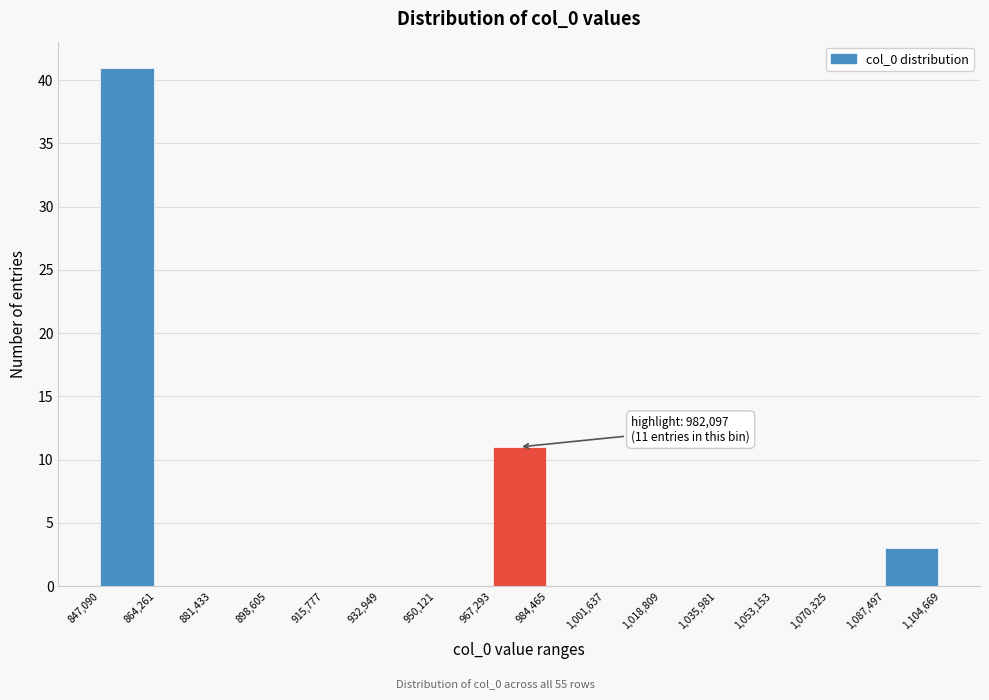

Over which range of the x-axis is the bar tallest?

847,090 to 864,261